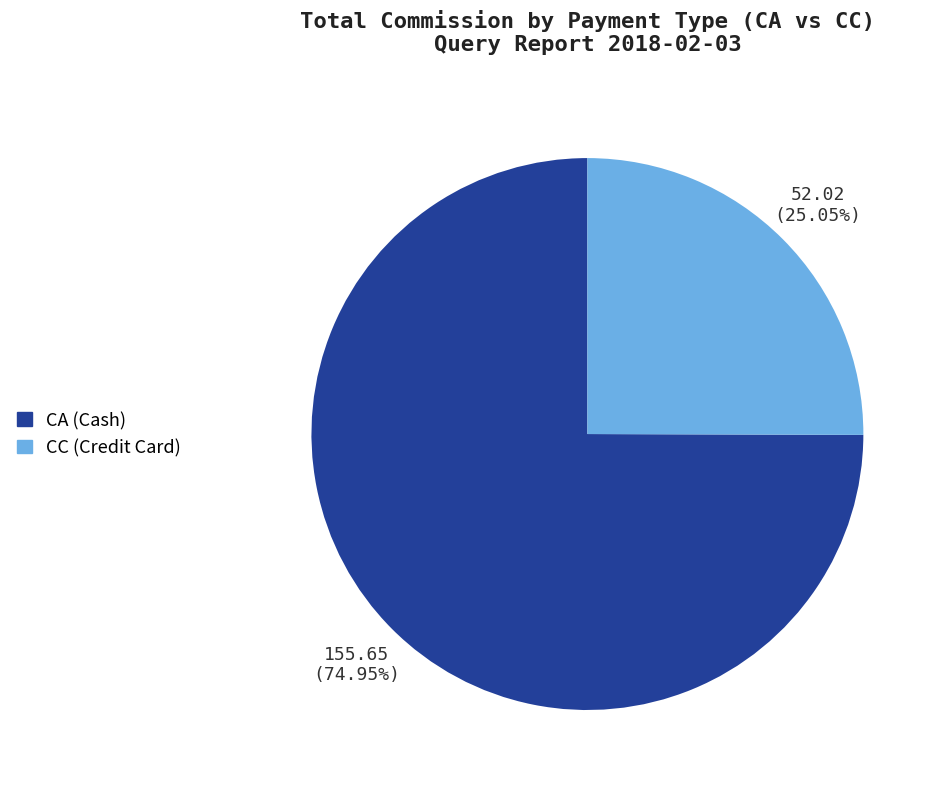

Is there any slice that represents more than half of the pie?

Yes